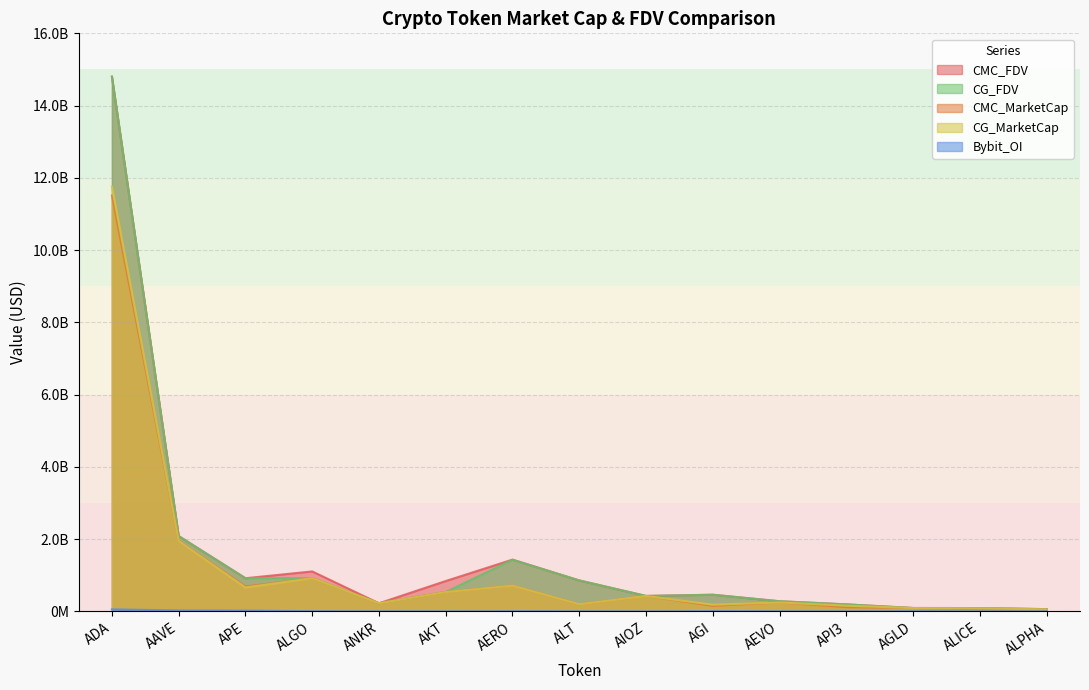

At AAVE, list the series in order from largest to smallest.

CMC_FDV, CG_FDV, CMC_MarketCap, CG_MarketCap, Bybit_OI